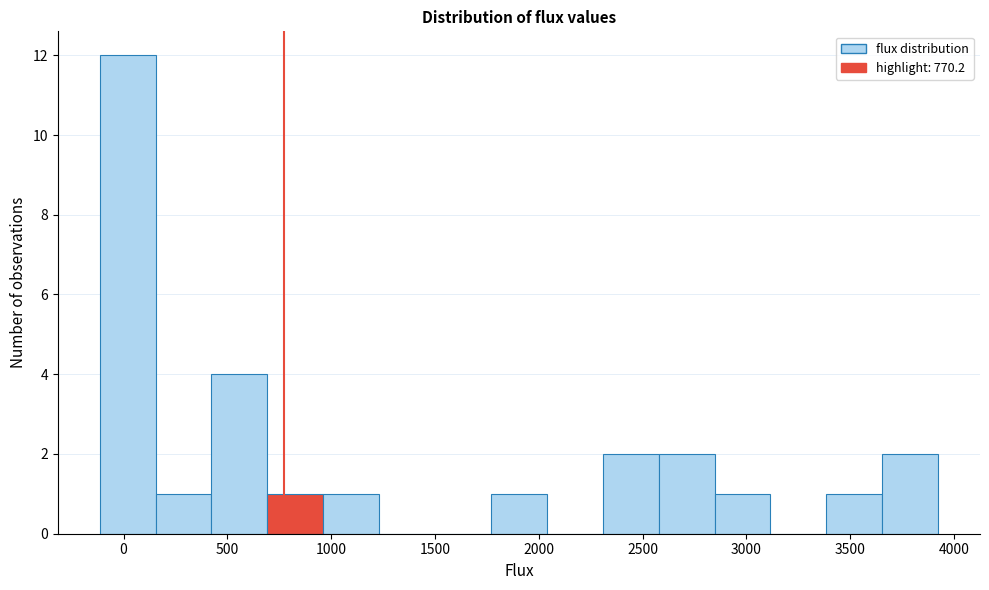

What is the height of the bar covering 2600 to 2850 on the x-axis? Neither the bar edges nor the heights are printed on the chart, so give them approximately, as read against the axes.

2